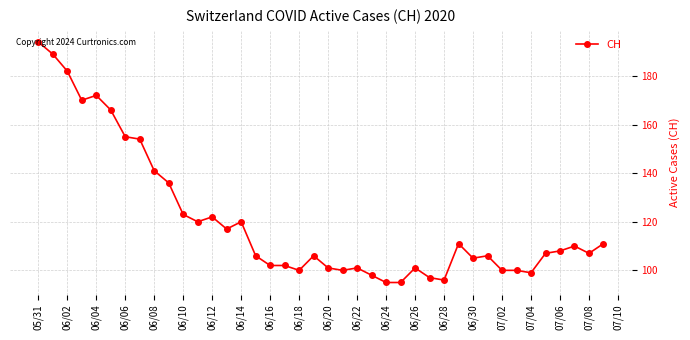

What is the difference between the maximum and second lowest values?

99